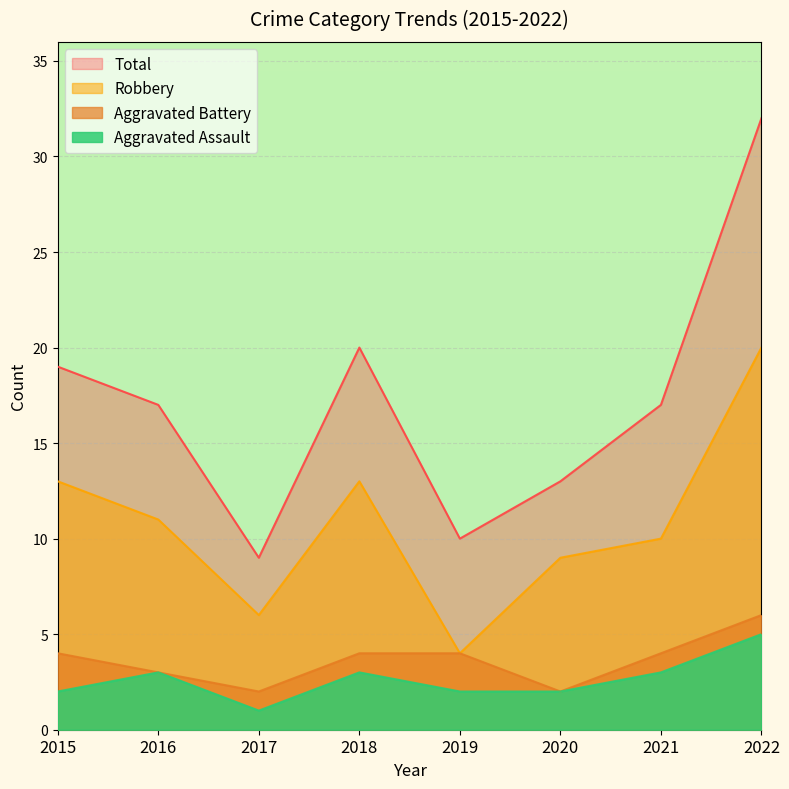

What is the value of the Aggravated Assault point at the 3rd from the left?

1